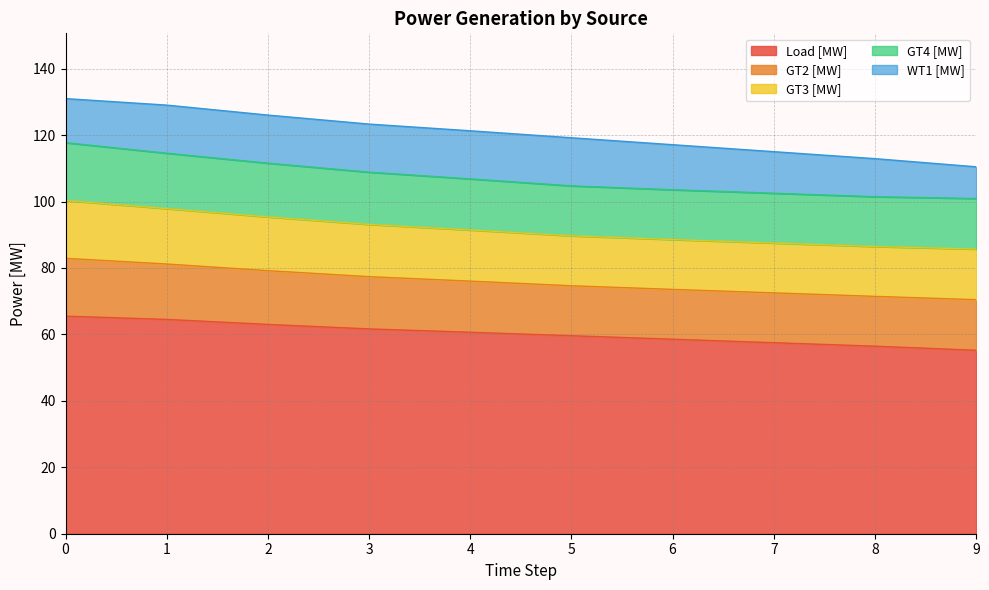

Reading left to right, transcribe all the data shown in this chart.

Load [MW]: 65.5	64.5	63.0	61.7	60.7	59.6	58.6	57.5	56.5	55.2
GT2 [MW]: 17.4	16.7	16.2	15.7	15.4	15.0	15.0	15.0	15.0	15.2
GT3 [MW]: 17.4	16.7	16.2	15.7	15.4	15.0	15.0	15.0	15.0	15.2
GT4 [MW]: 17.4	16.7	16.2	15.7	15.4	15.0	15.0	15.0	15.0	15.2
WT1 [MW]: 13.3	14.5	14.5	14.5	14.5	14.5	13.6	12.5	11.5	9.6